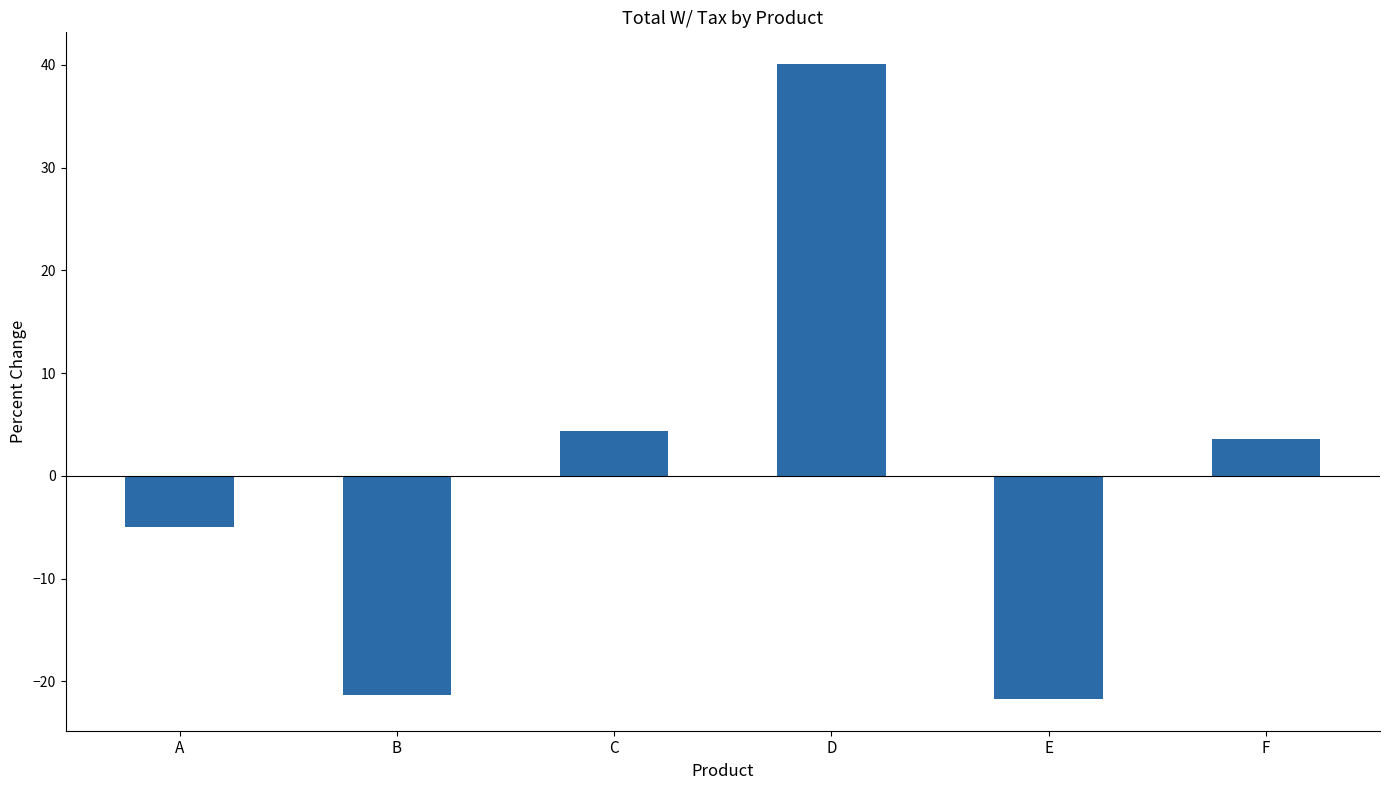

How many bars are there in total?

6